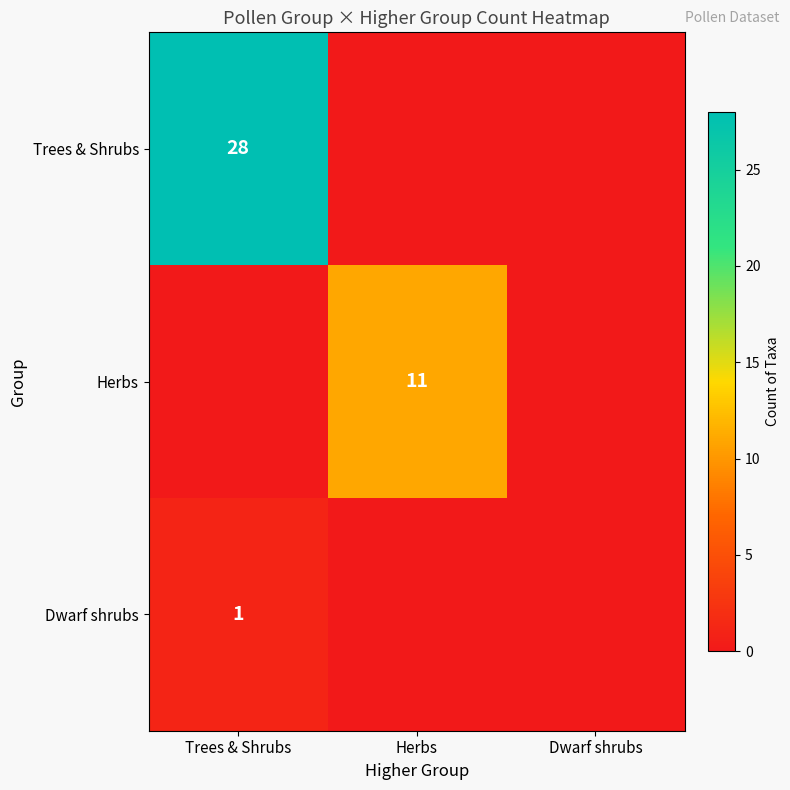

True or false: Herbs has a value of 11 at Herbs.

True